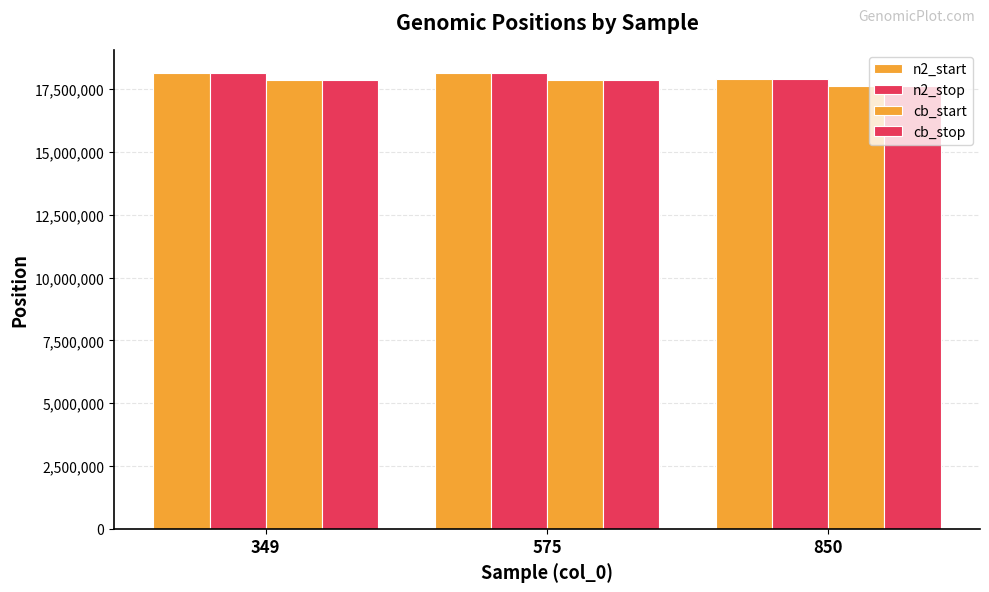

How many distinct data groups are displayed?

4